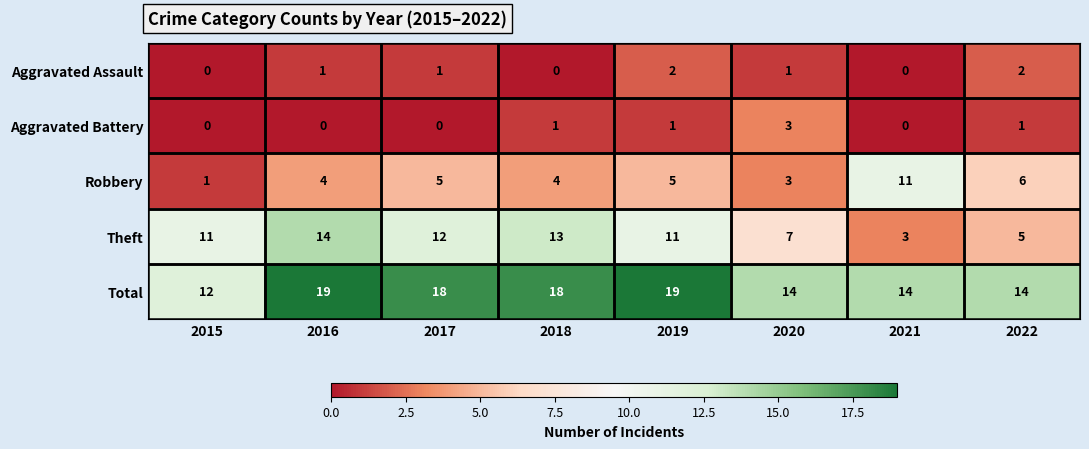

What is the spread (max minus min) of values at 2016?

19